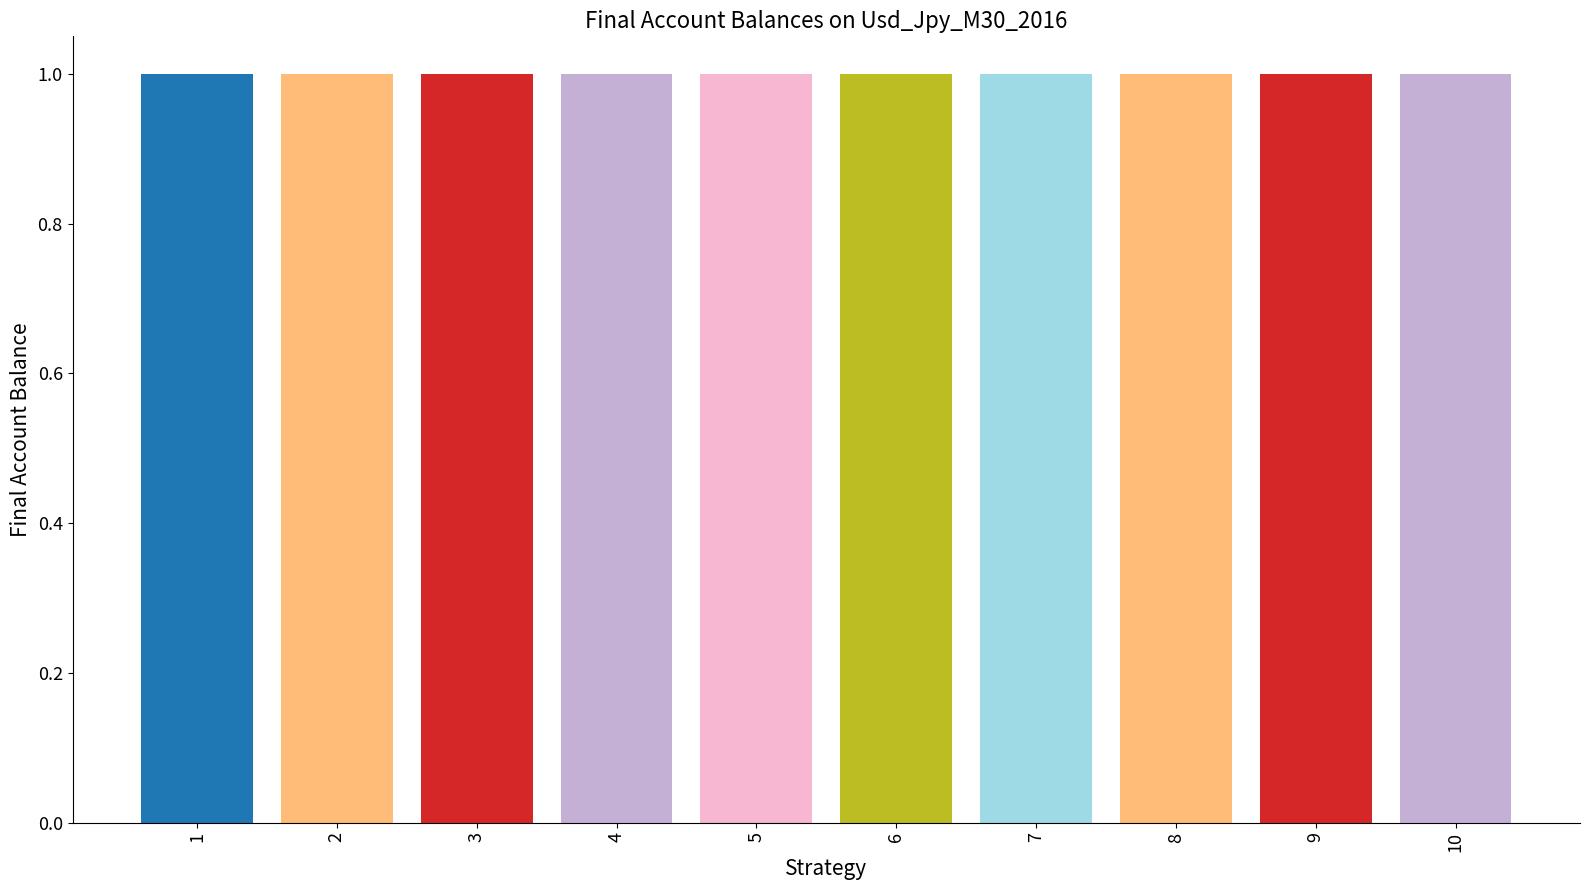

How many data points does each series have?

10